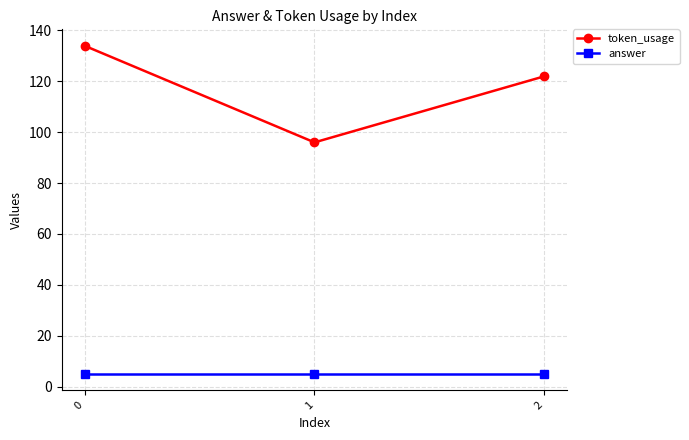

Reading left to right, what are all the values shown in this chart?

token_usage: 0=134	1=96	2=122
answer: 0=5	1=5	2=5